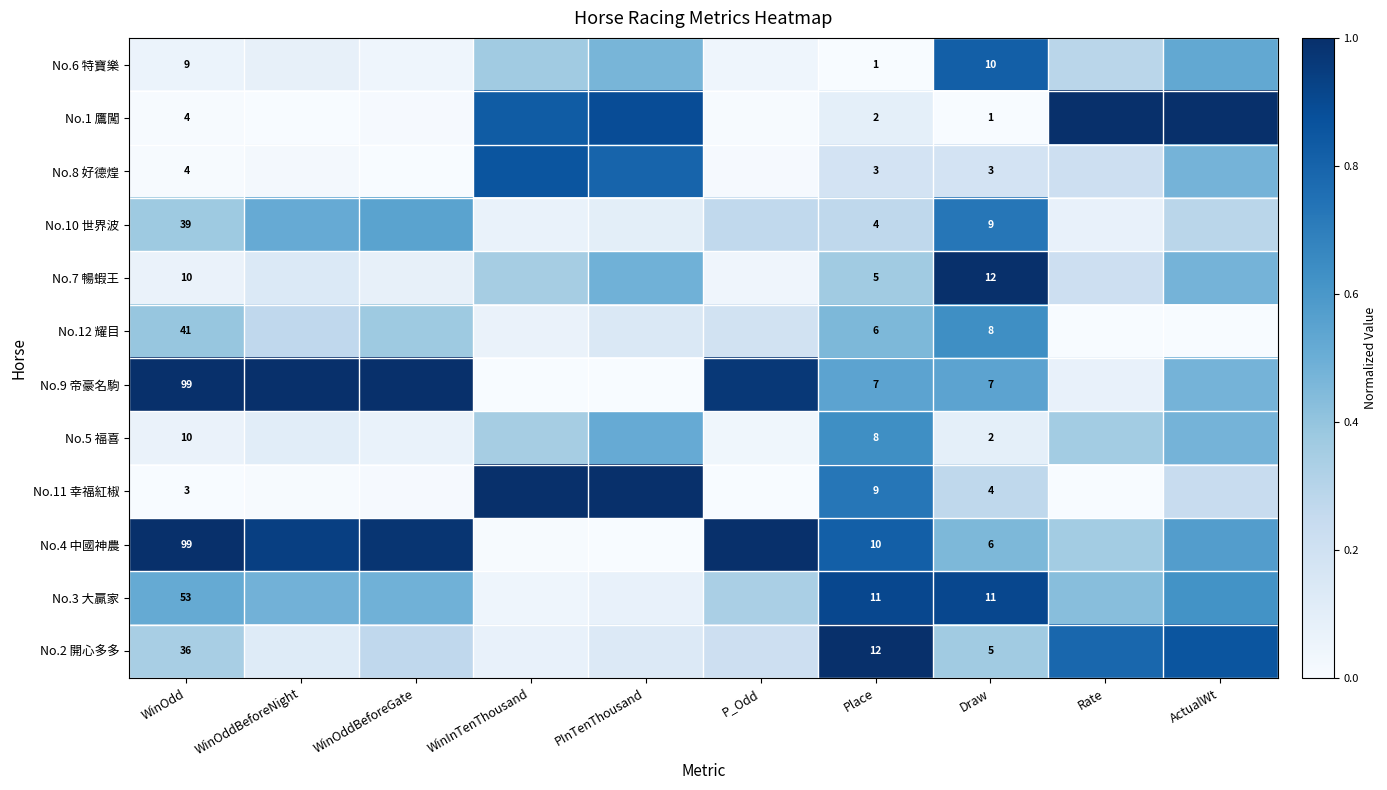

Between WinOddBeforeNight and WinOdd, which is larger?

WinOddBeforeNight